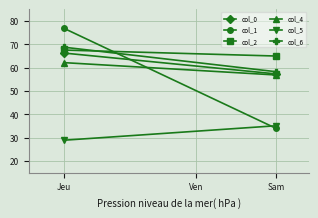

How many values in the col_5 series exceed 35?

1